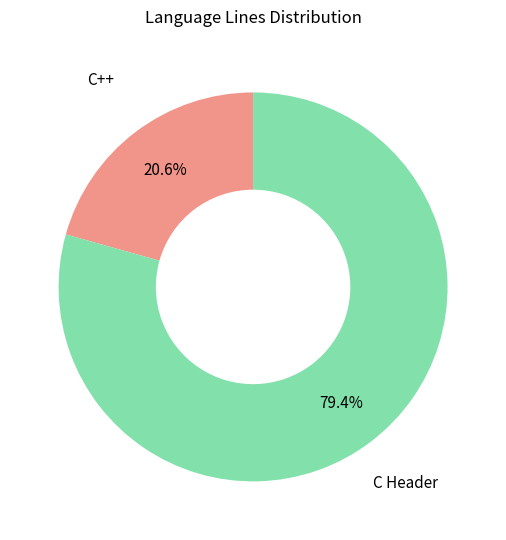

Count the number of slices in the pie.

2